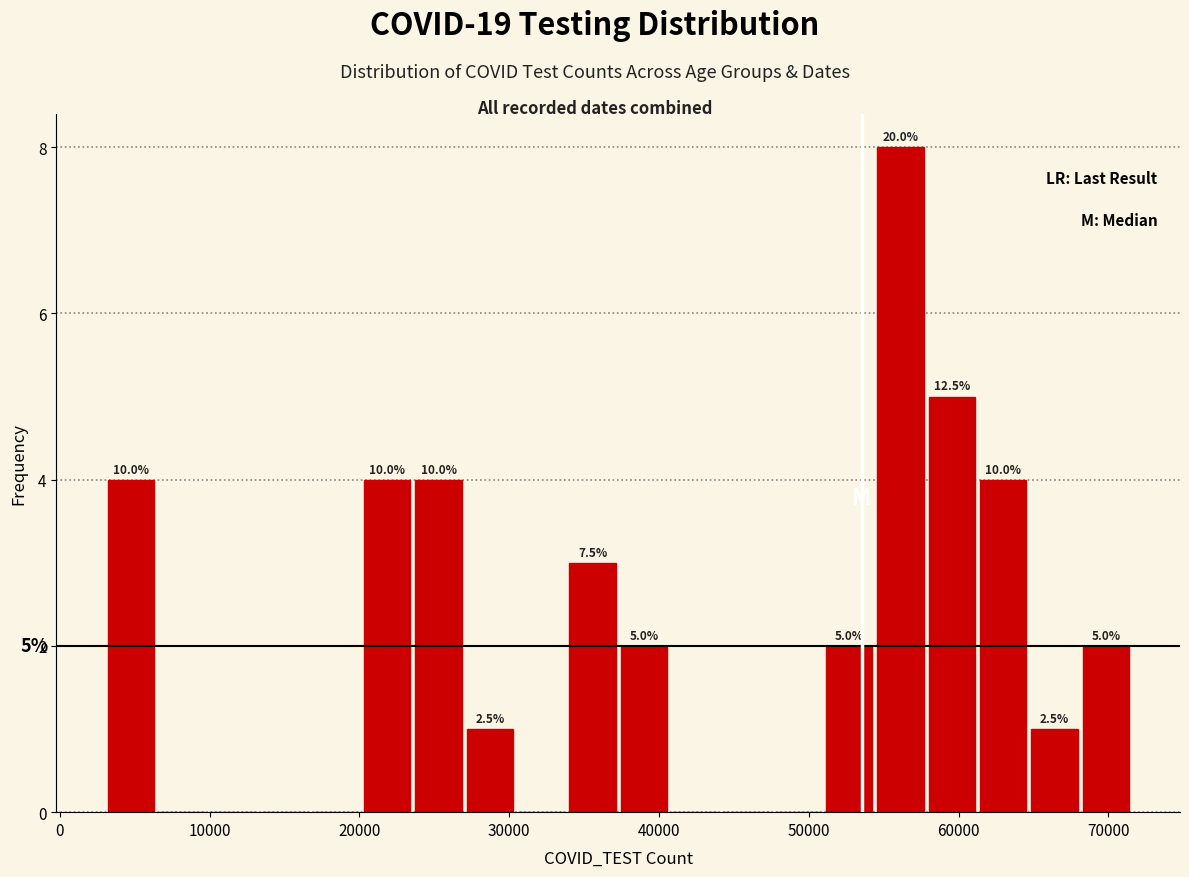

Read against the x-axis, roughly where is the centre of the tallest bar?

56000